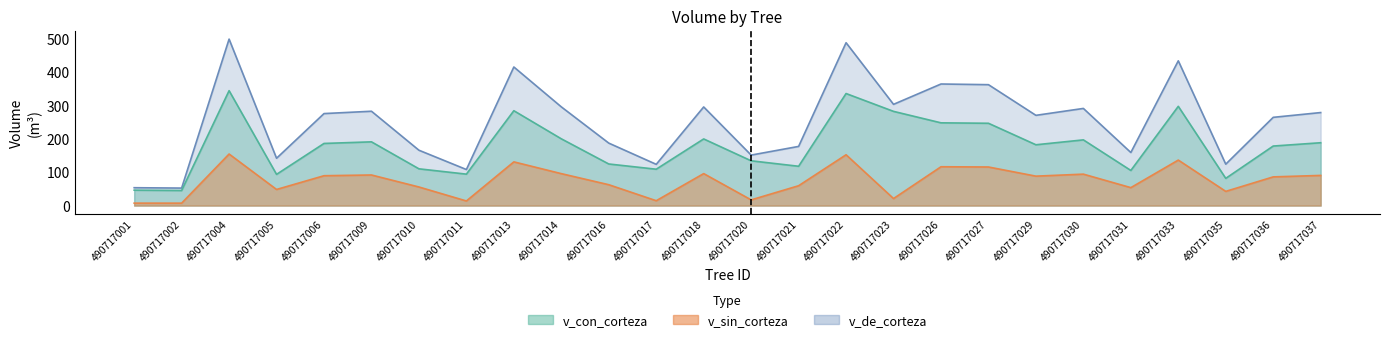

In v_sin_corteza, how many points are higher than both neighbors (excluding endpoints)?

7